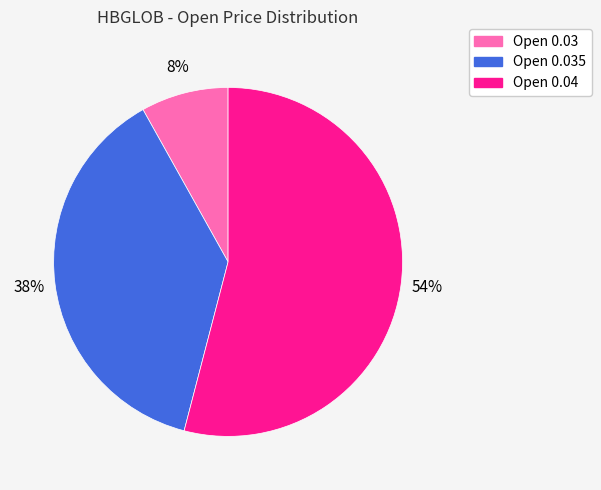

To the nearest percent, what is the difference between the largest and smallest slice percentages?

46%